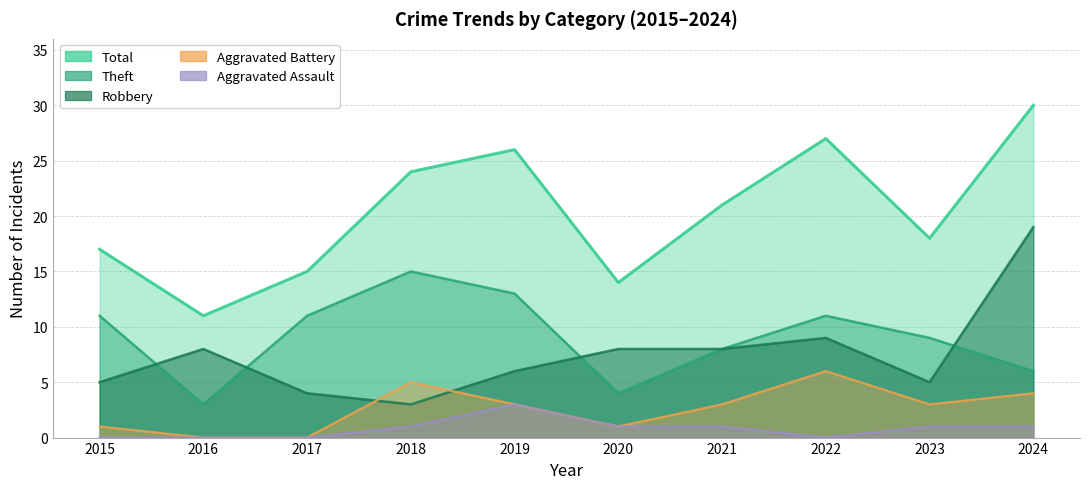

True or false: Total has a value of 10 at 2021.

False